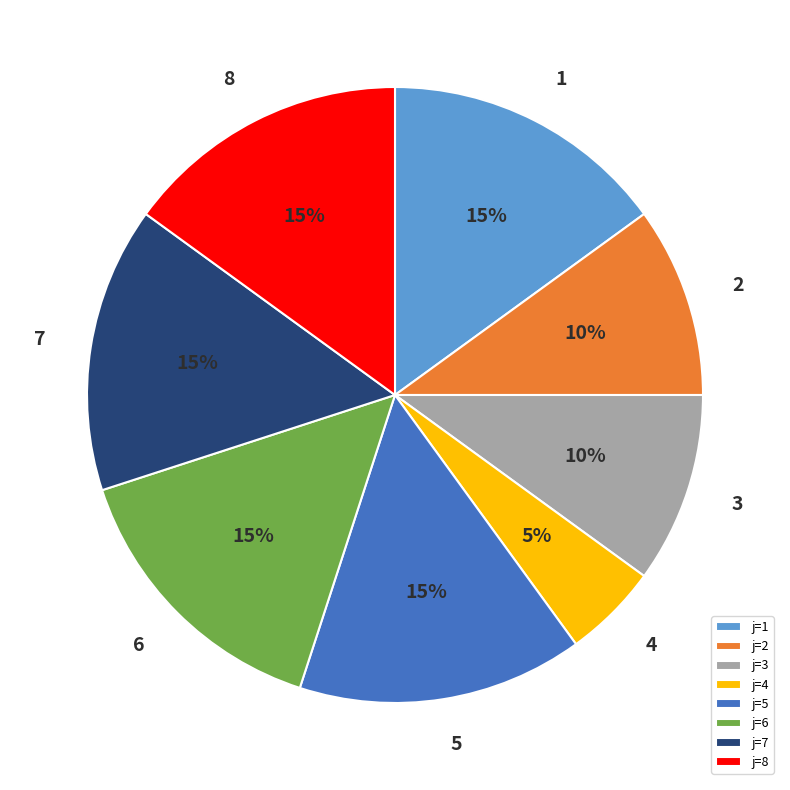

Do j=3 and j=5 together represent more than half of the pie?

No